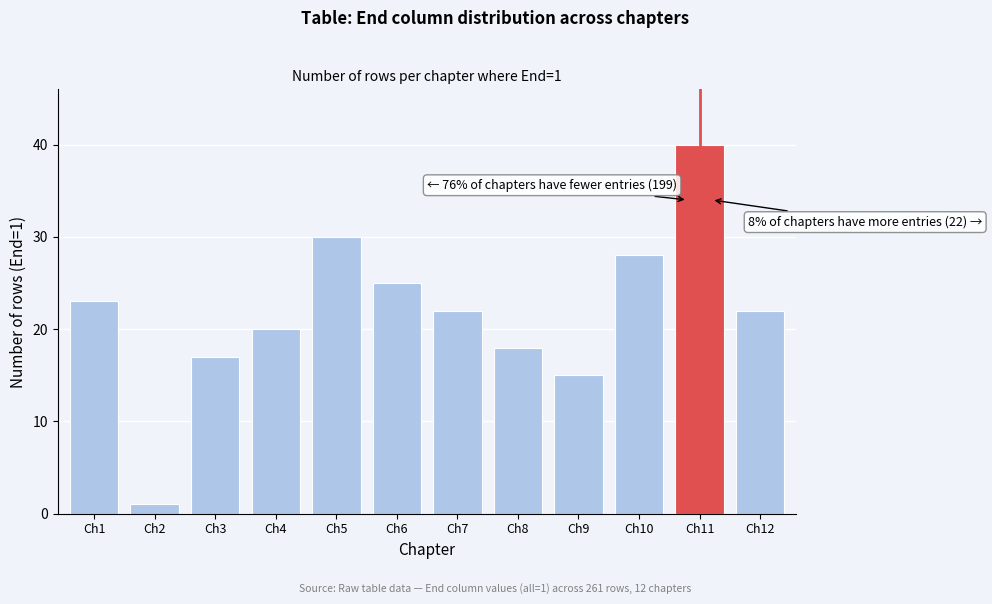

Reading left to right, extract all data points from this chart.

Ch1=23	Ch2=1	Ch3=17	Ch4=20	Ch5=30	Ch6=25	Ch7=22	Ch8=18	Ch9=15	Ch10=28	Ch11=40	Ch12=22